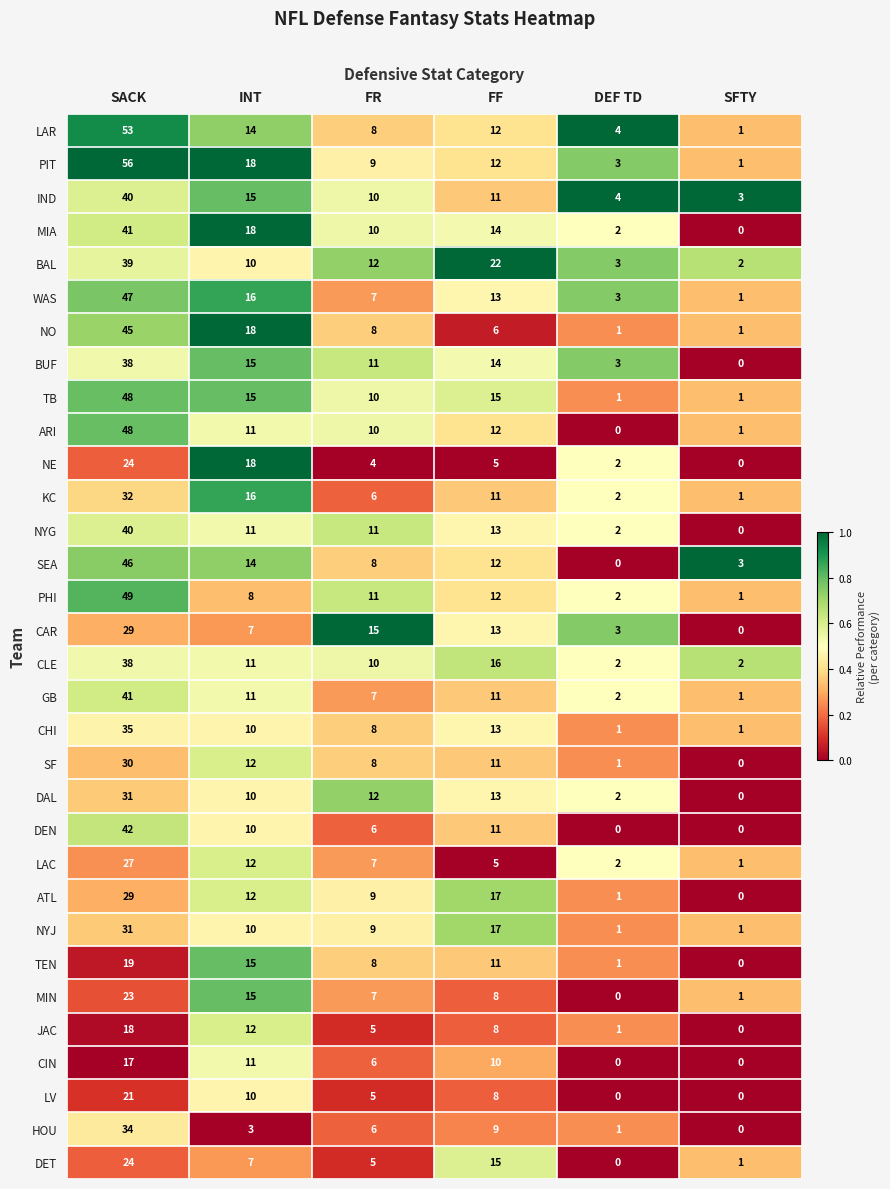

Which series has the largest total across all categories?

PIT